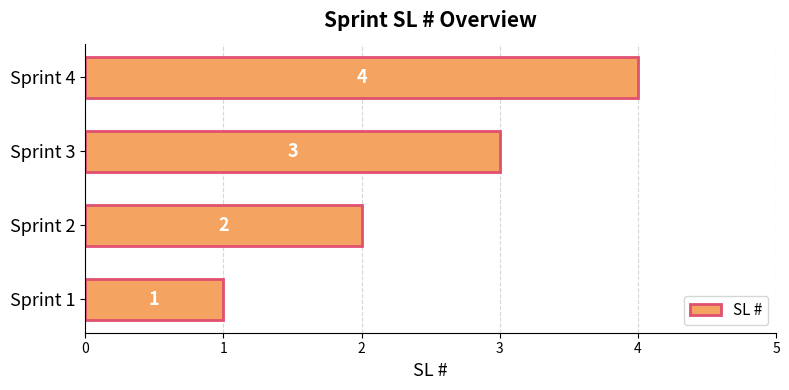

What is the smallest value displayed?

1